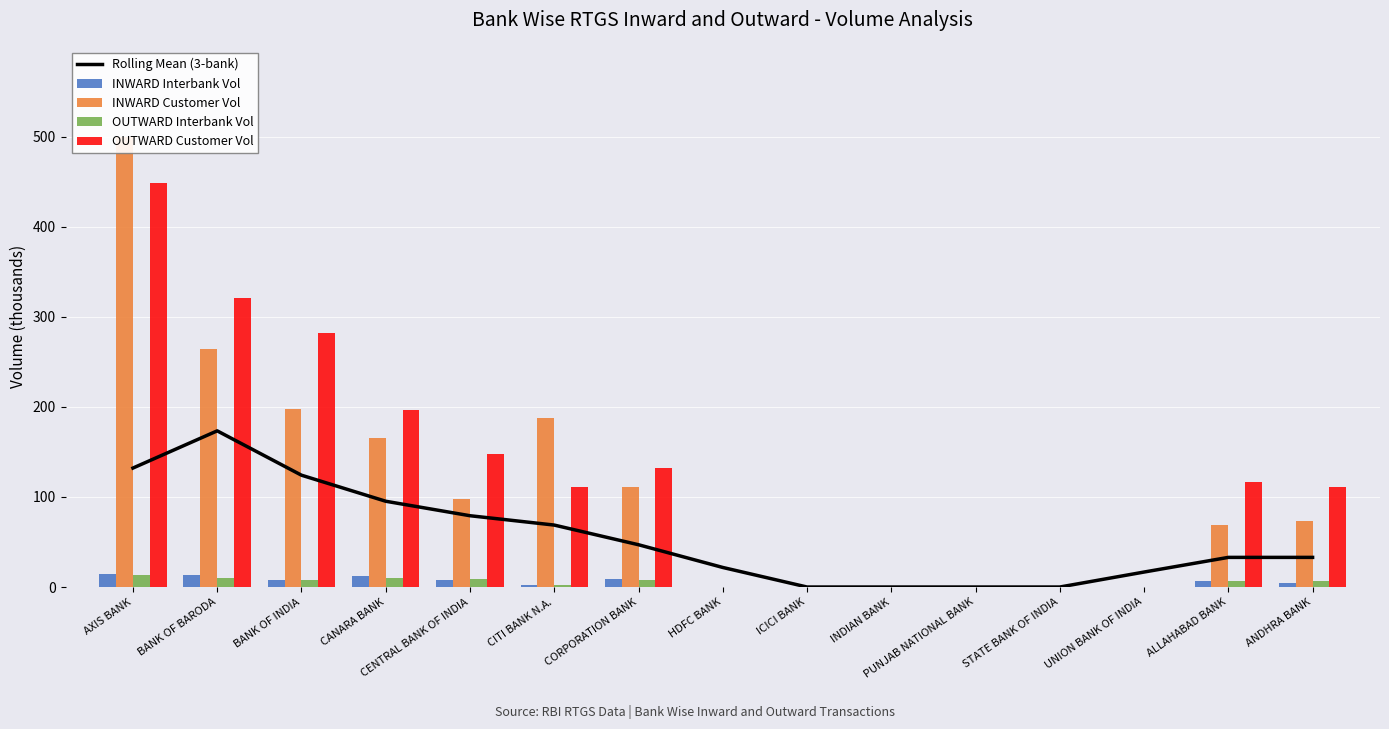

At which label does Rolling Mean (3-bank) reach its minimum?

ICICI BANK